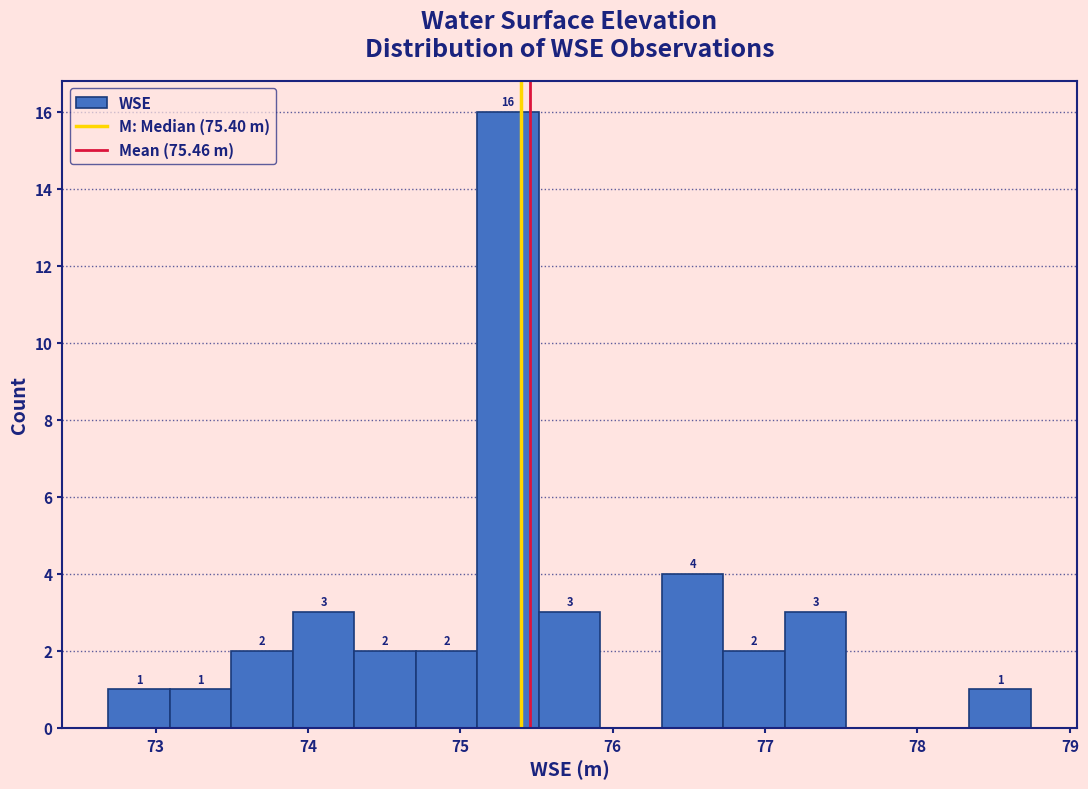

Over which range of the x-axis is the bar tallest?

75.1 to 75.5